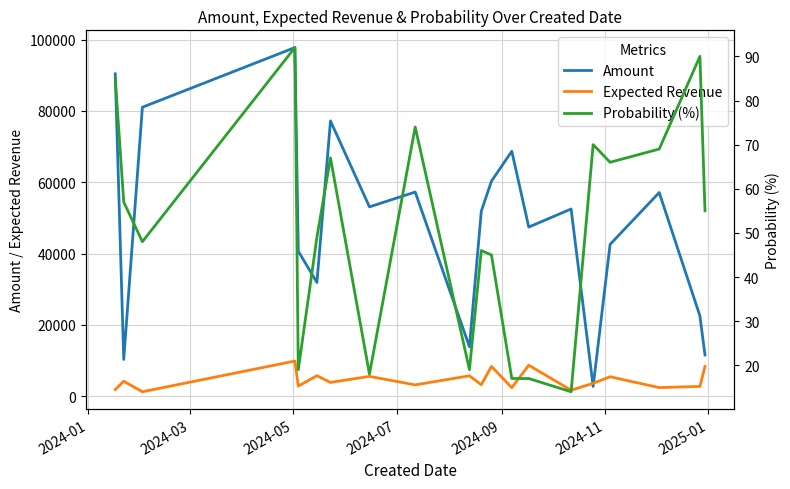

True or false: Expected Revenue and Probability (%) cross at least once.

False